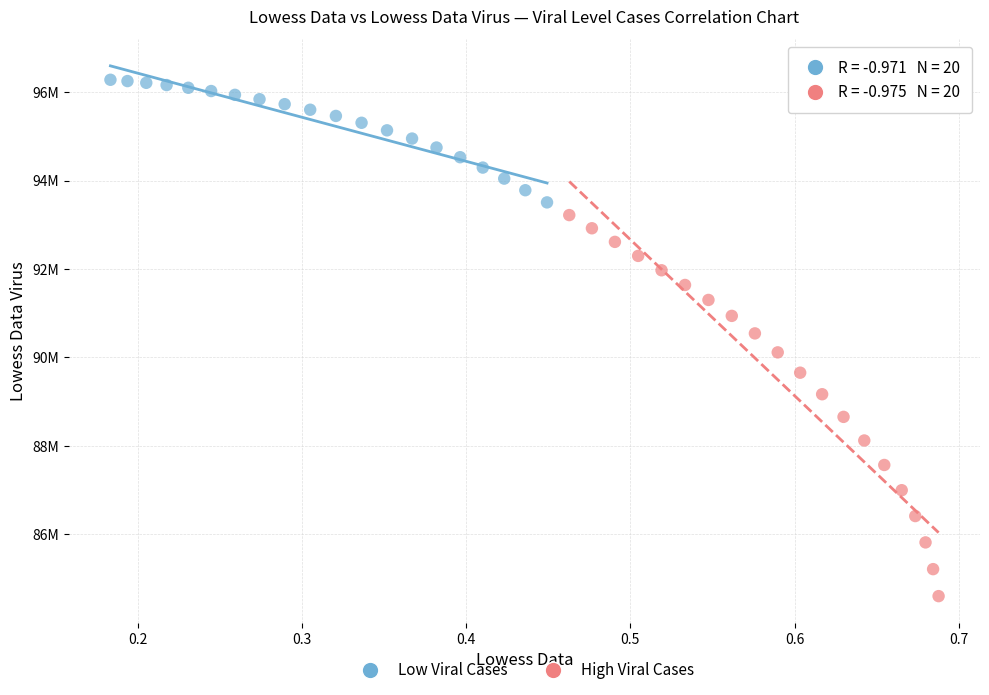

What are all the series names shown in the legend?

Low Viral Cases, High Viral Cases